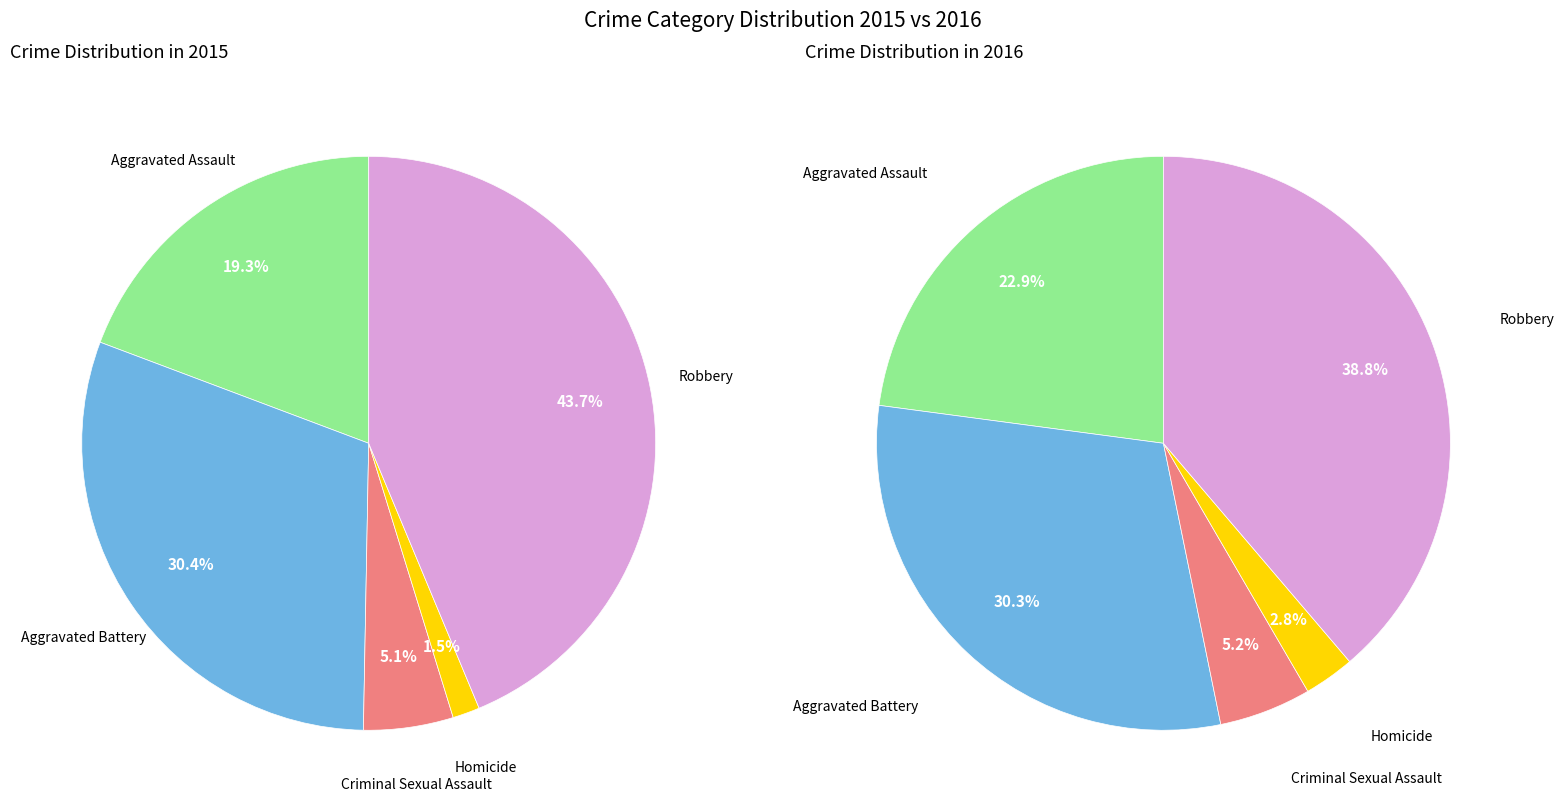

Count the number of slices in the pie.

5